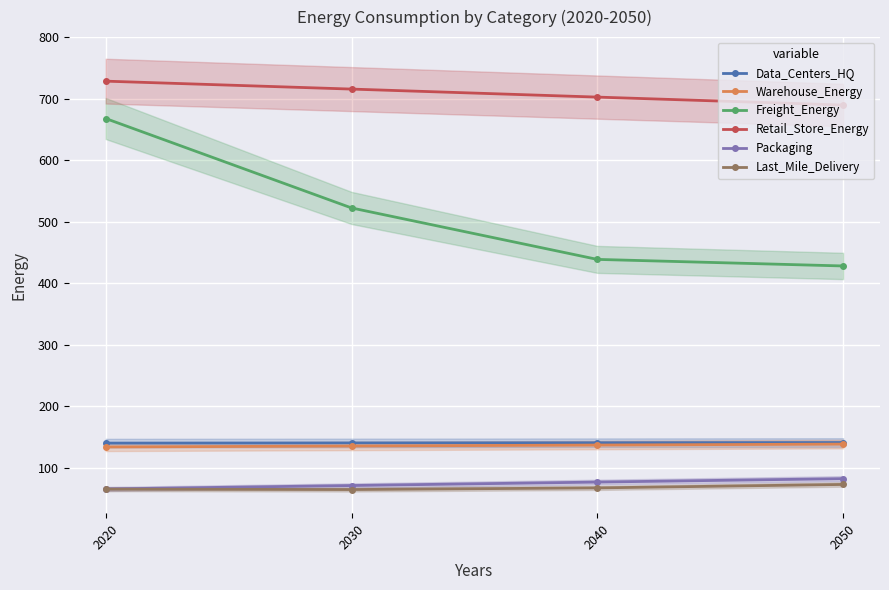

Reading left to right, what are all the values shown in this chart?

Data_Centers_HQ: 140.2	140.5	140.8	141.1
Warehouse_Energy: 133.9	135.4	137.0	138.5
Freight_Energy: 668.1	522.6	438.9	428.3
Retail_Store_Energy: 728.8	715.9	702.9	690.0
Packaging: 65.6	71.2	76.8	82.4
Last_Mile_Delivery: 65.3	64.6	67.3	72.9